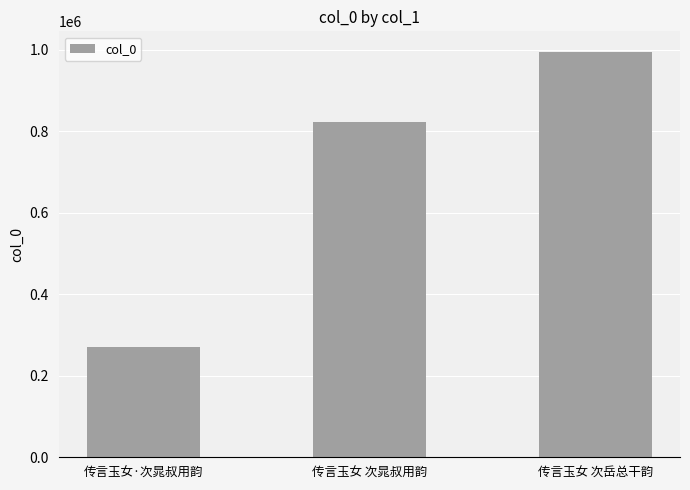

What is the difference between the maximum and second lowest values?

171620